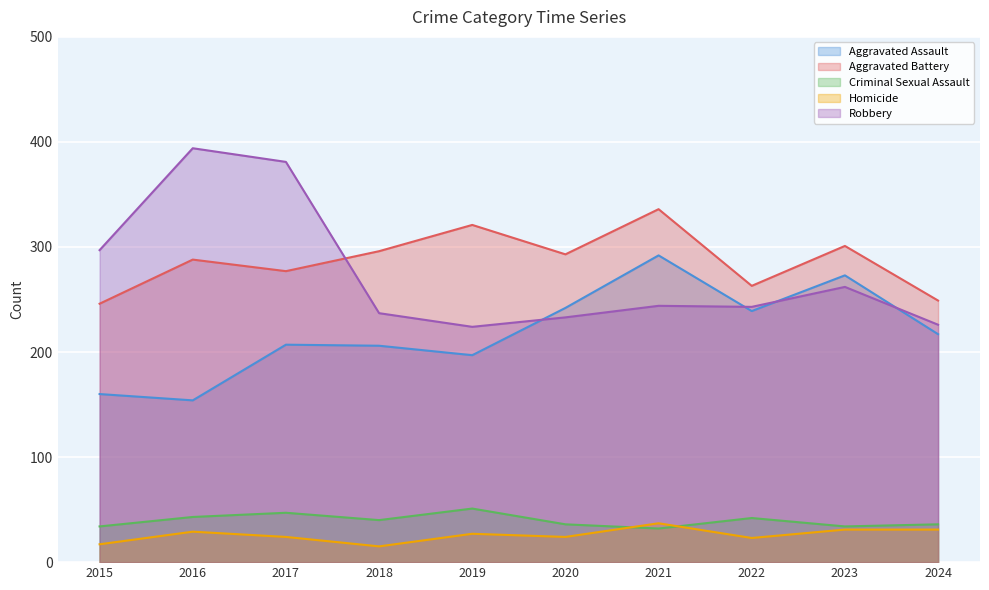

True or false: Criminal Sexual Assault and Aggravated Assault cross at least once.

False